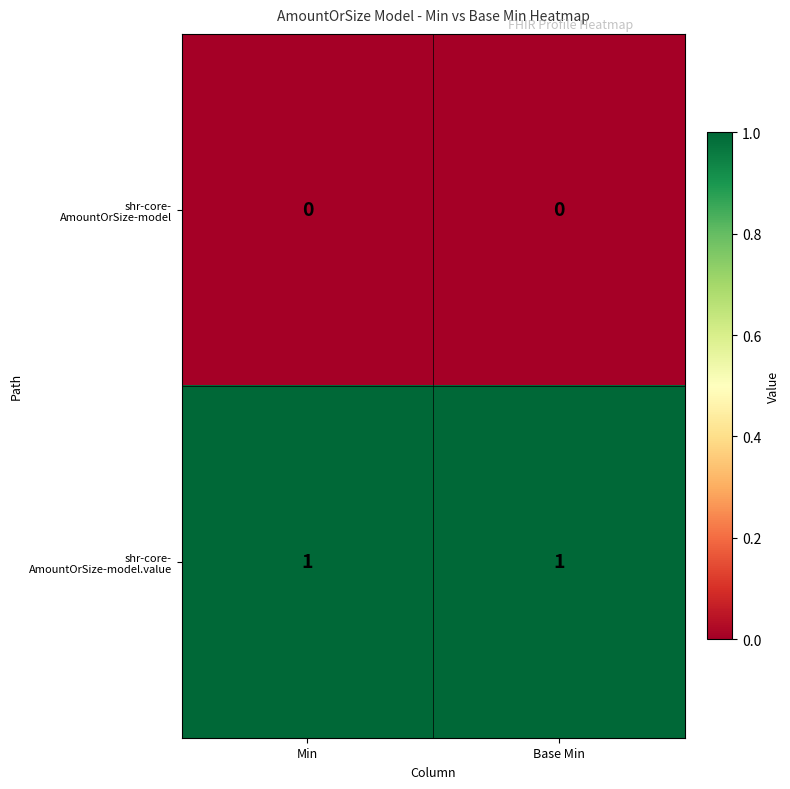

List the series in order of their peak value, lowest first.

shr-core- AmountOrSize-model, shr-core- AmountOrSize-model.value